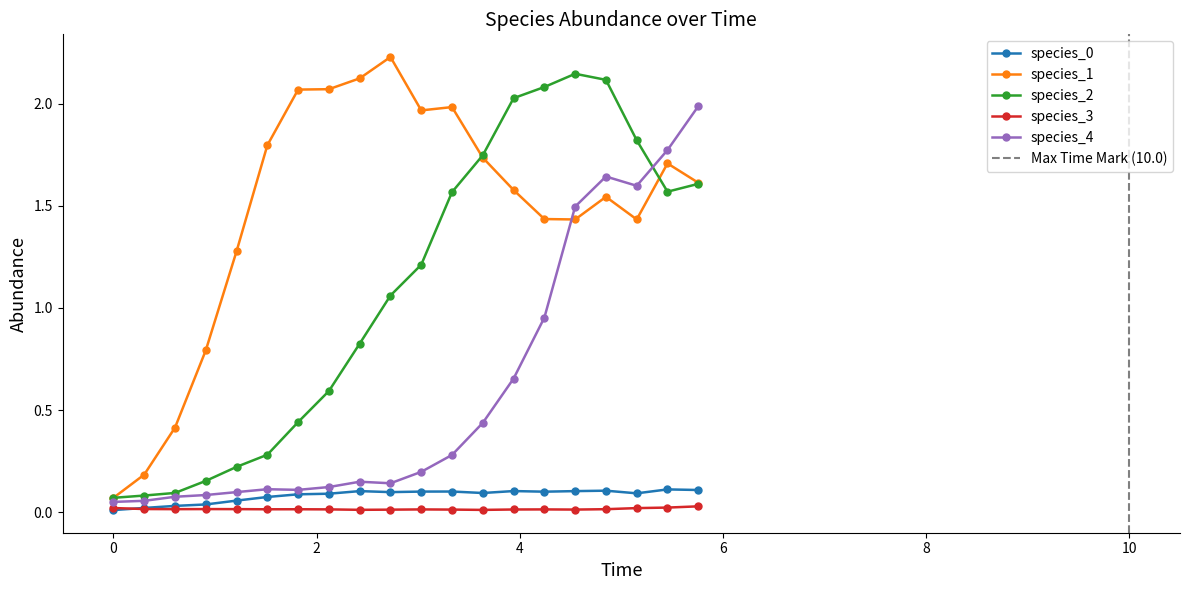

True or false: species_3 and species_2 cross at least once.

False